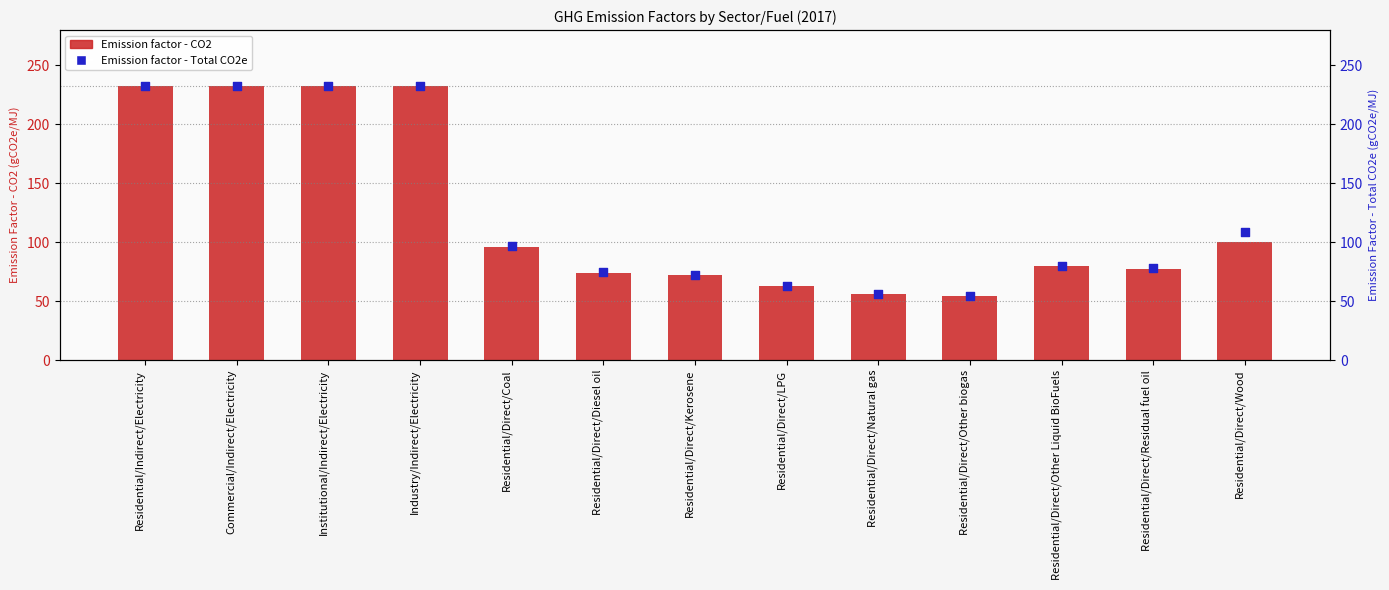

What are all the series names shown in the legend?

Emission factor - CO2, Emission factor - Total CO2e